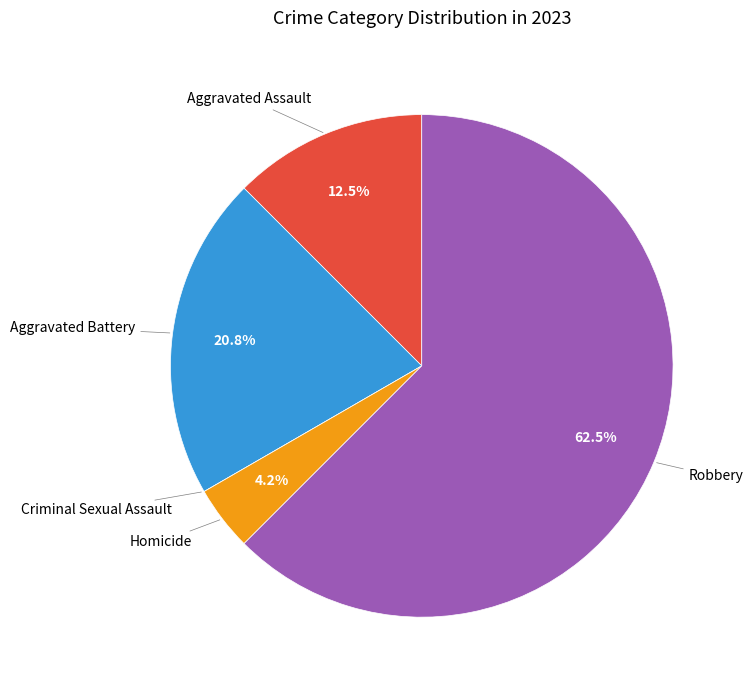

To the nearest percent, what is the difference between the largest and smallest slice percentages?

62%